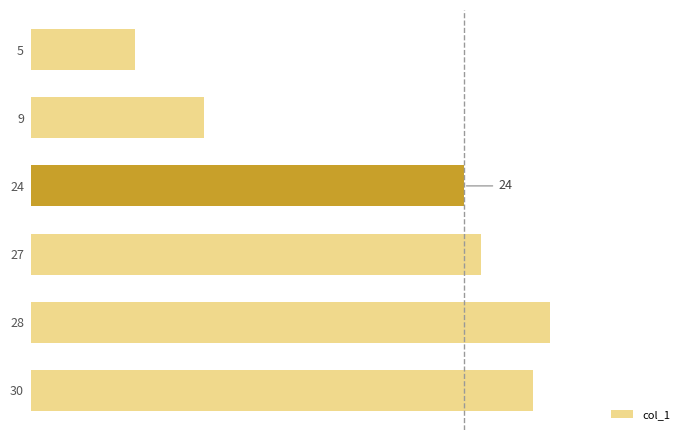

Are the bars horizontal?

Yes